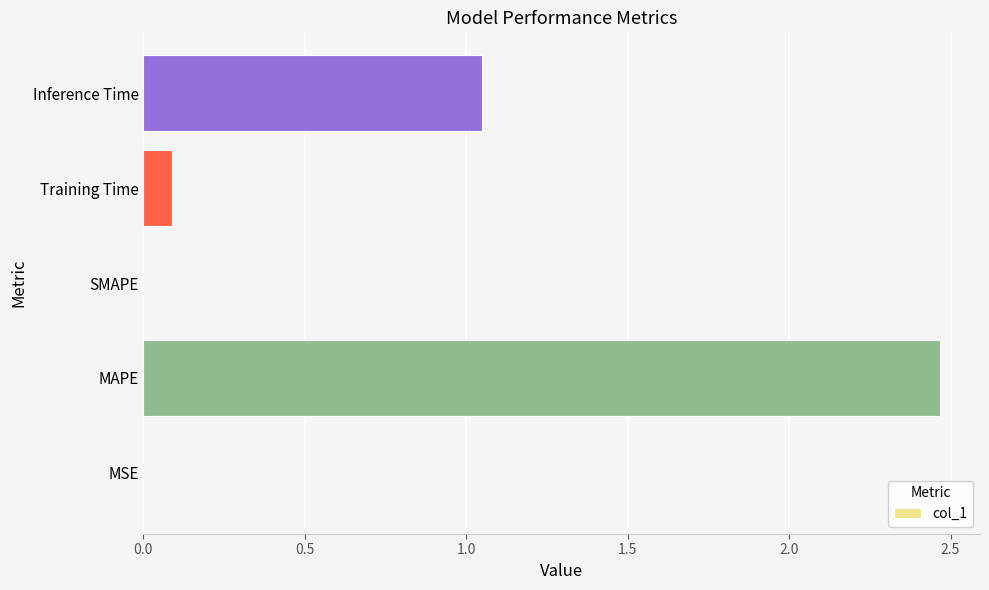

What is the sum of all values?

3.6